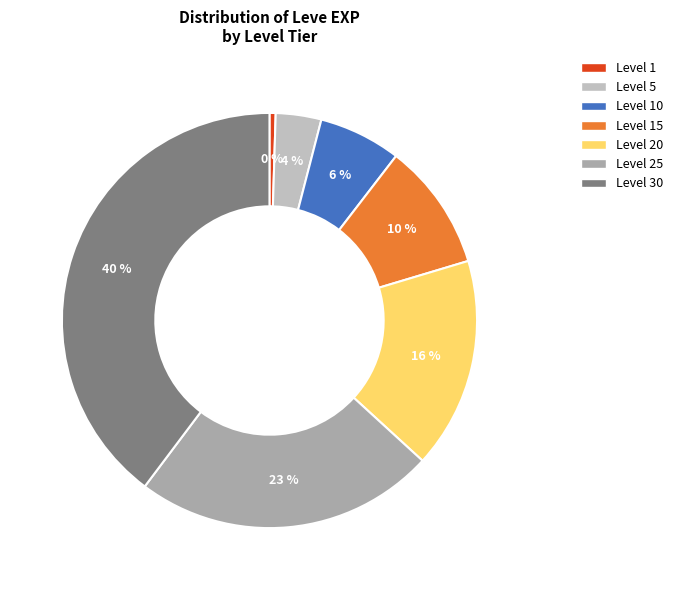

Does Level 1 represent more than half of the total?

No